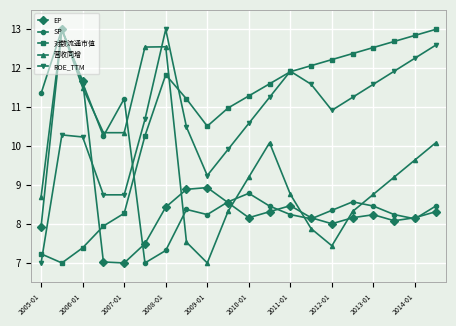

What is the minimum value shown in the chart?

7.0